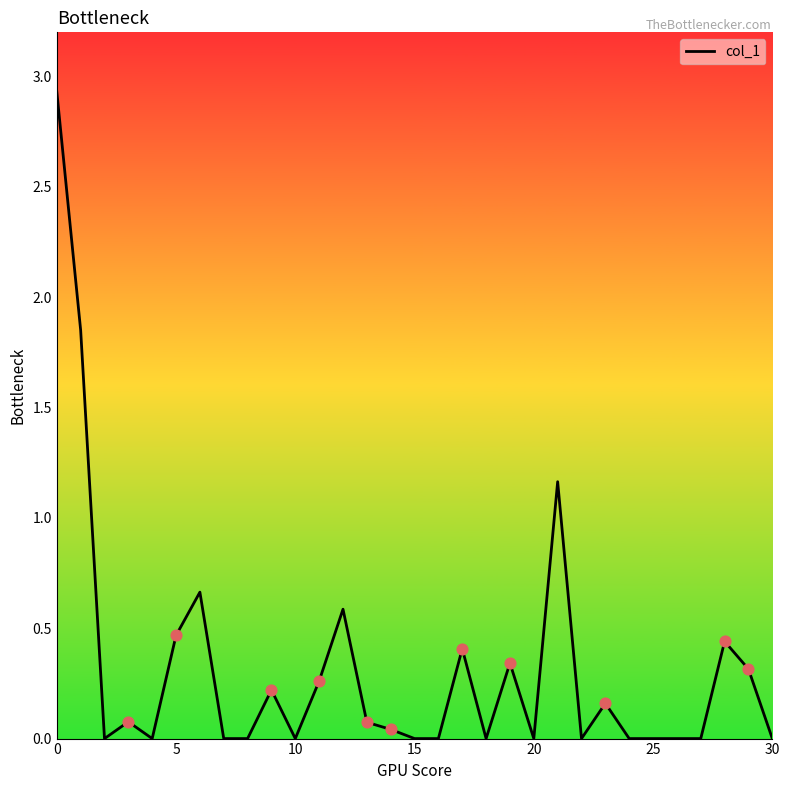

What is the difference between the maximum and minimum values?

2.9